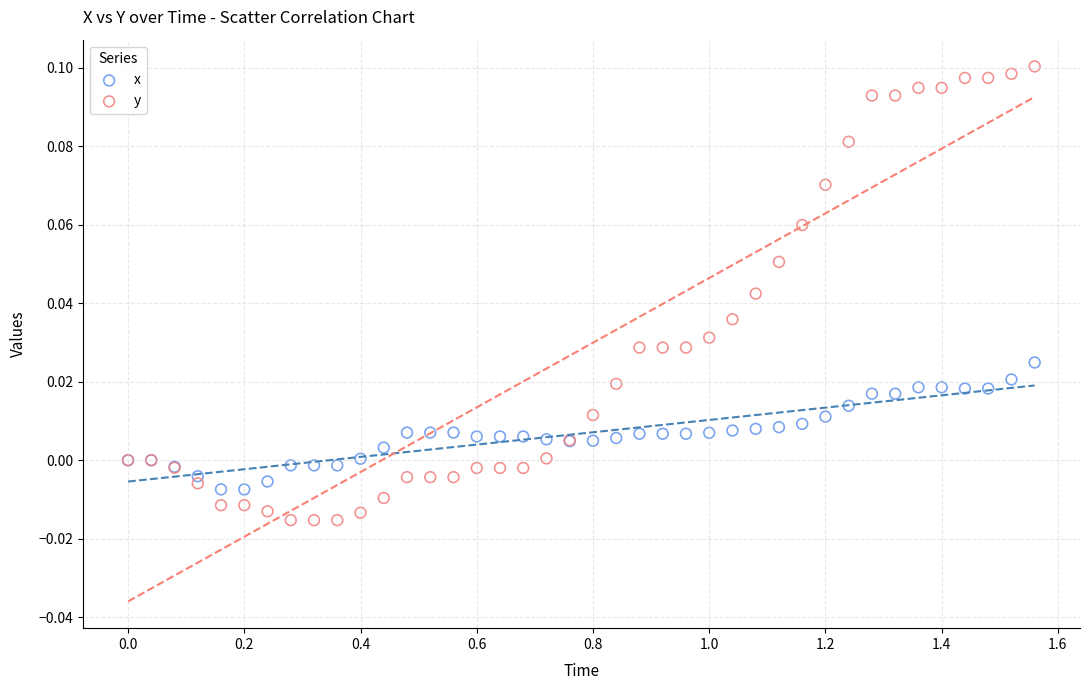

What are all the series names shown in the legend?

x, y